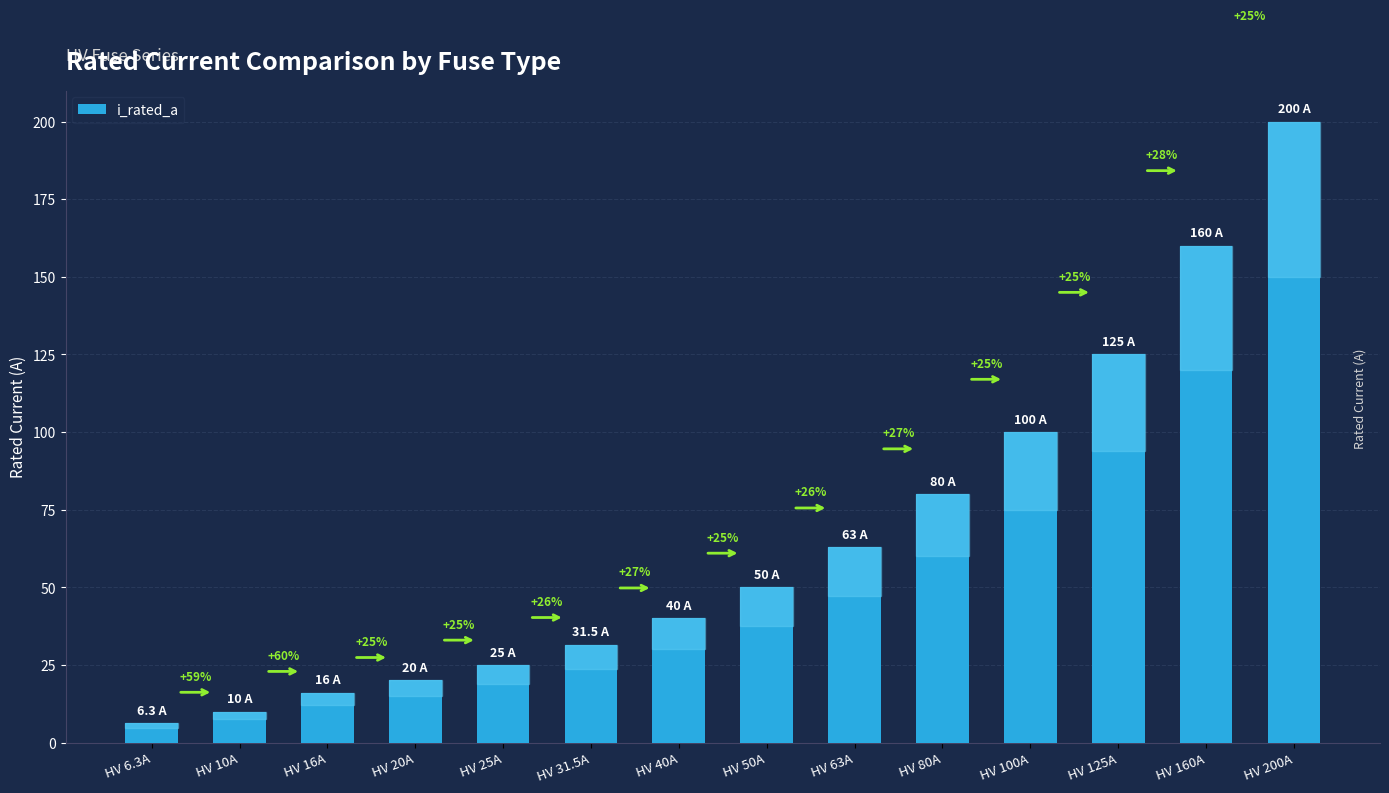

What is the difference between the second highest and minimum values?

153.7